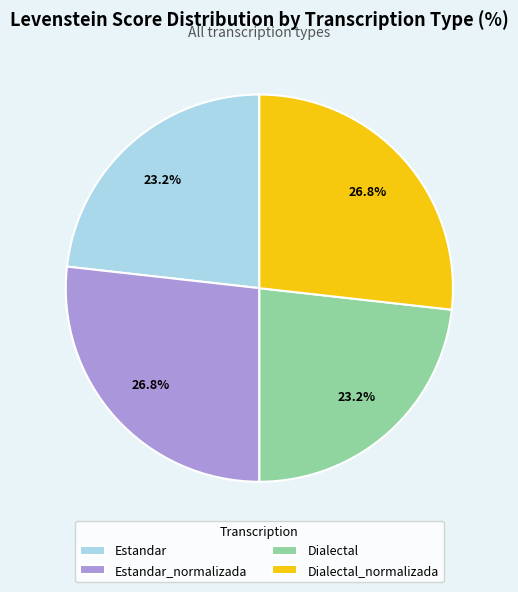

The Dialectal slice represents 34% of the pie. True or false?

False